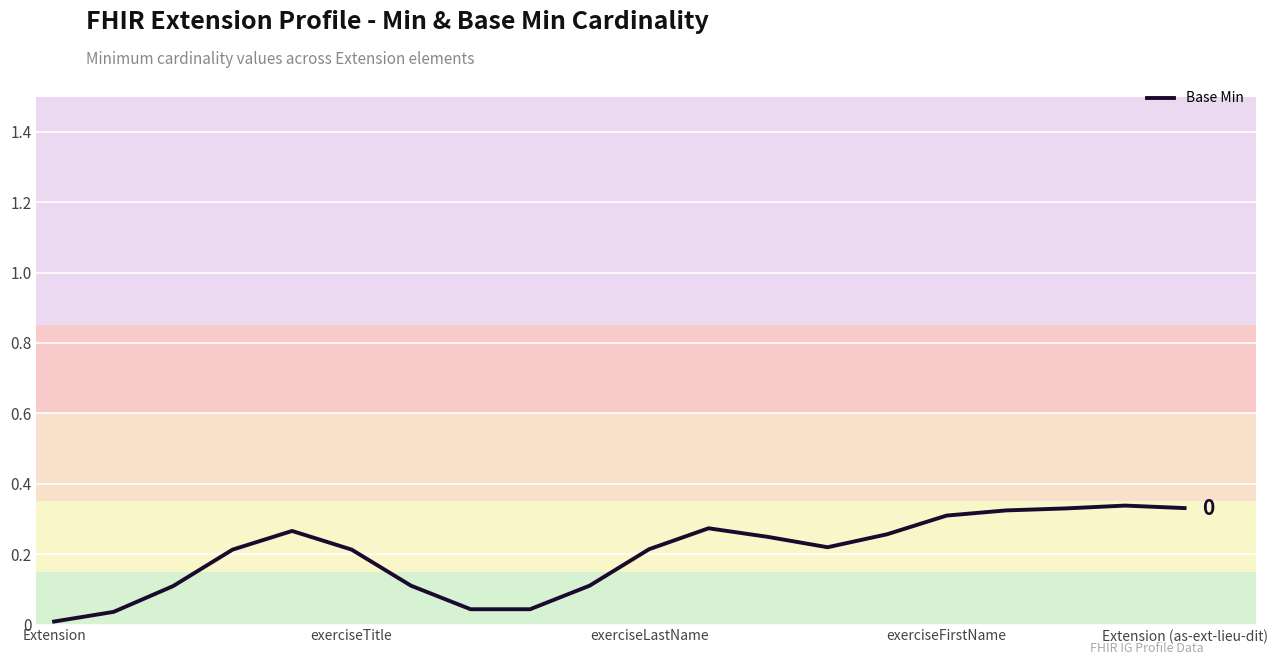

True or false: the data shows 0.1 at exerciseLastName.

False